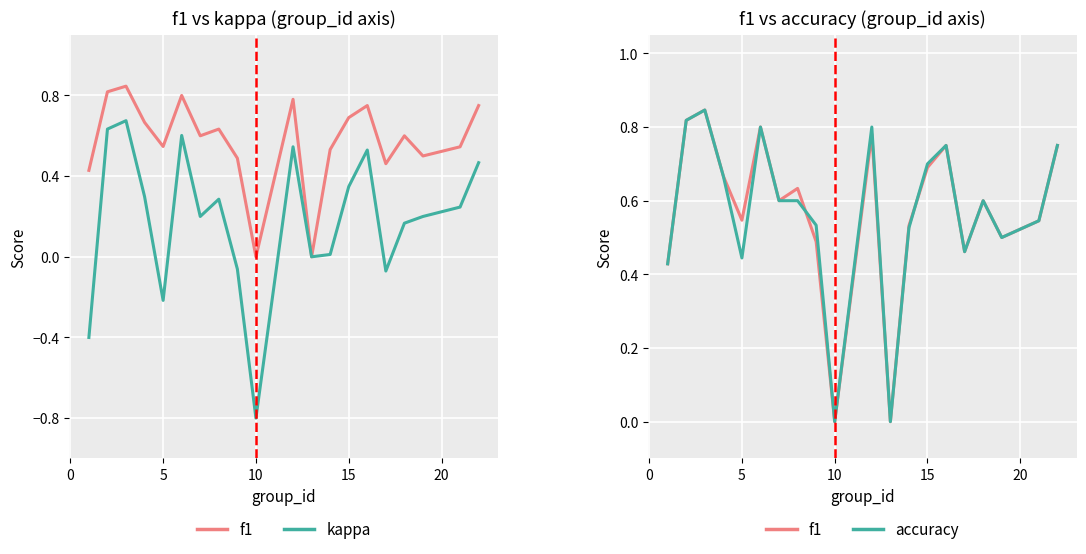

True or false: kappa has more than 1 points higher than both neighbors.

True